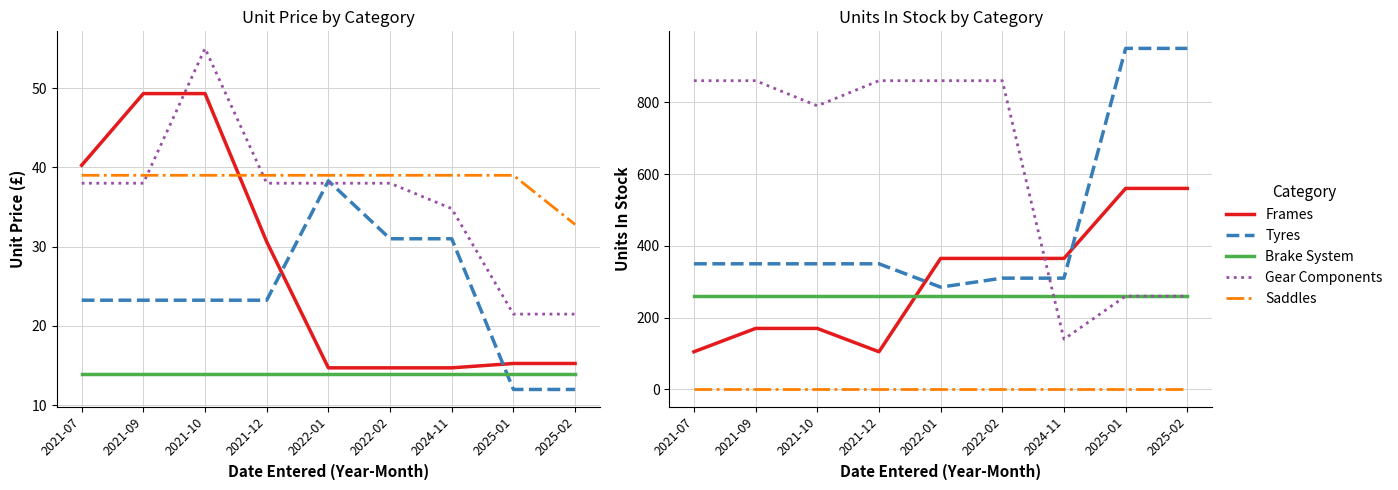

Is this an area chart (filled region under the line)?

No